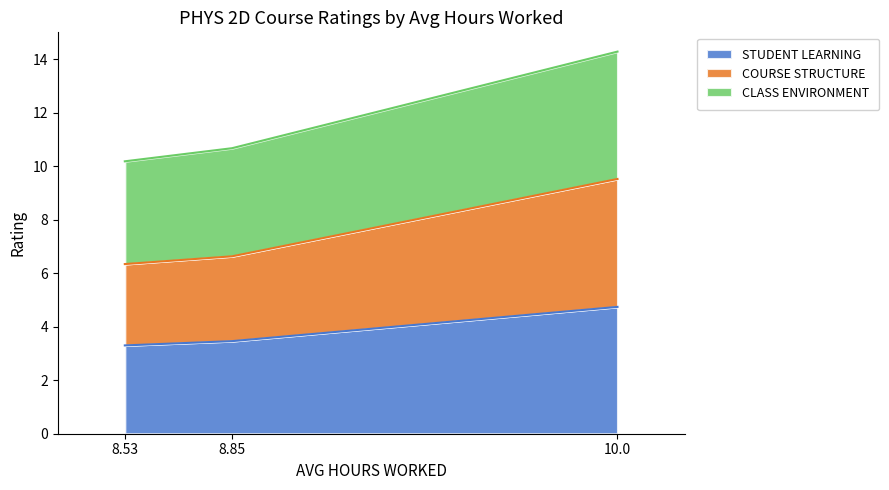

Reading left to right, list all the values displayed in this chart.

STUDENT LEARNING: 8.53=3.3	8.85=3.5	10.0=4.7
COURSE STRUCTURE: 8.53=6.3	8.85=6.6	10.0=9.5
CLASS ENVIRONMENT: 8.53=10.2	8.85=10.7	10.0=14.3